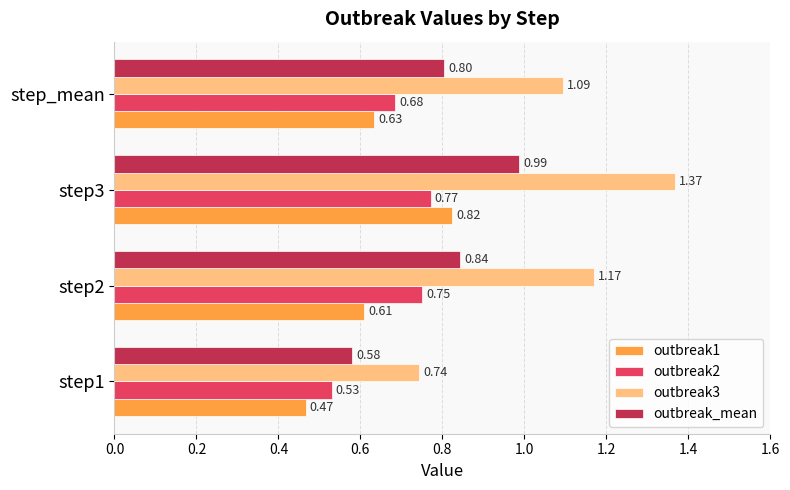

At step3, list the series in order from smallest to largest.

outbreak2, outbreak1, outbreak_mean, outbreak3